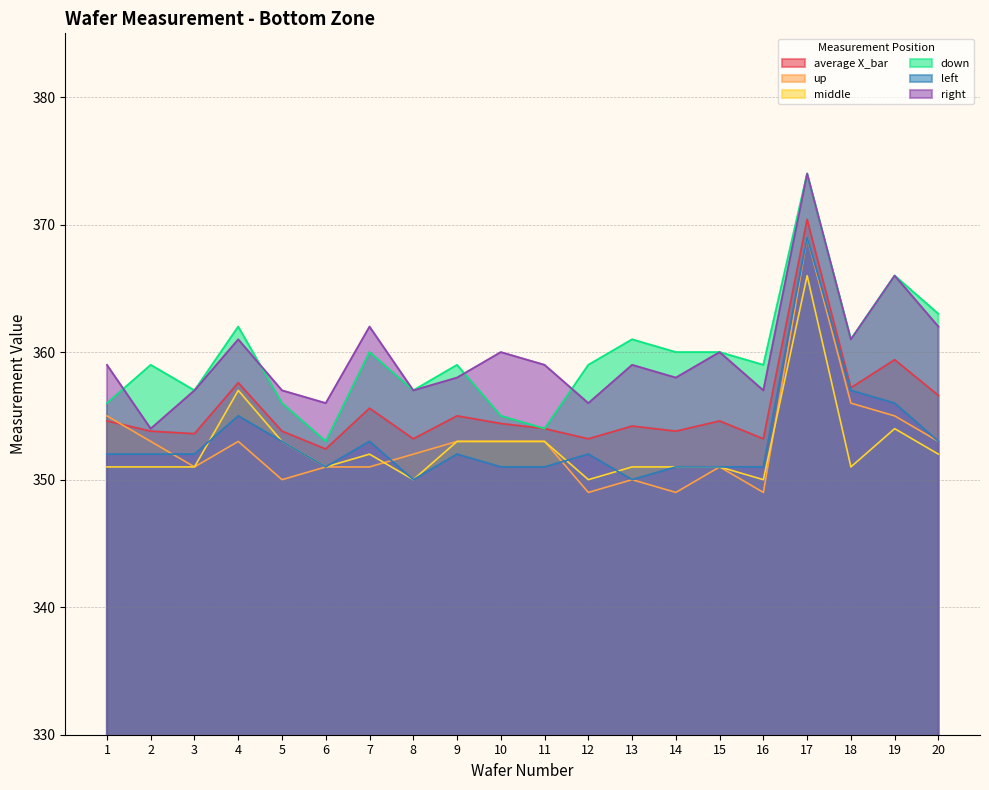

What is the difference between the highest and lowest values at 8?

7.0